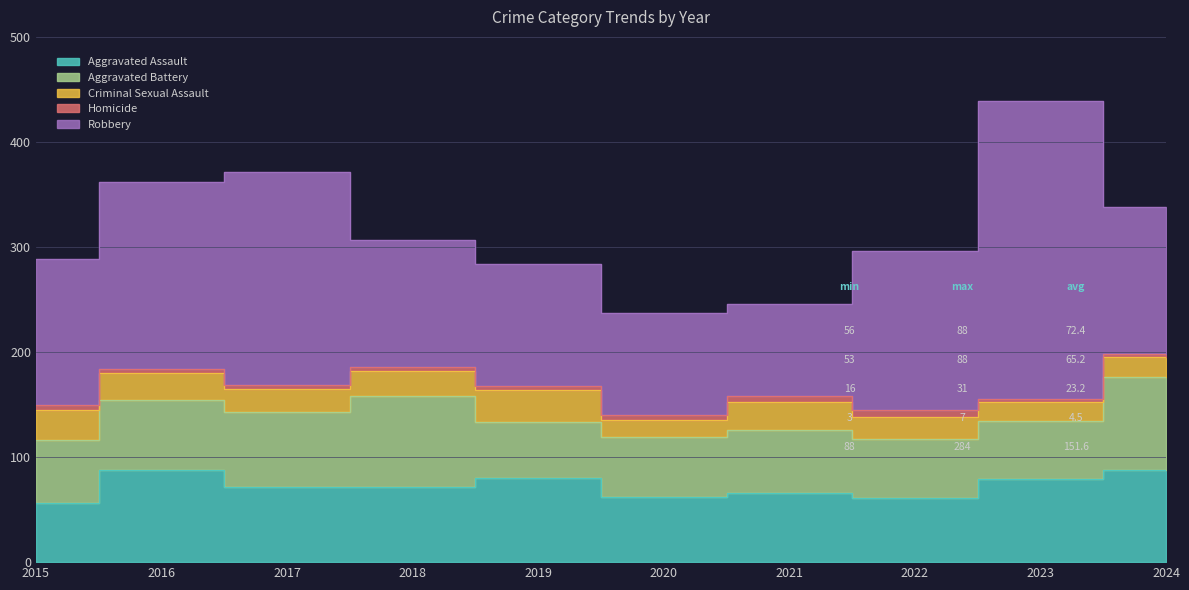

Between 2018 and 2020, which series saw the biggest shift?

Aggravated Battery